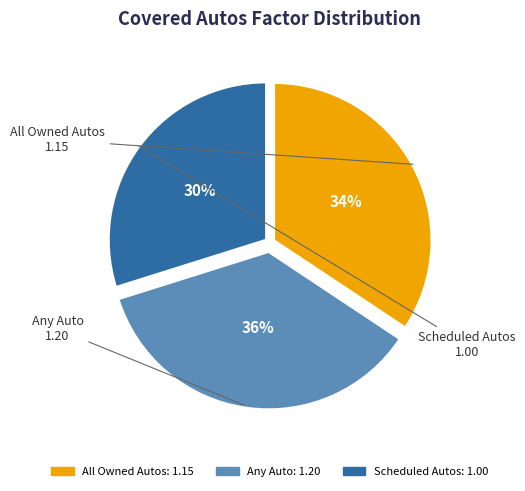

The Any Auto slice represents 48% of the pie. True or false?

False